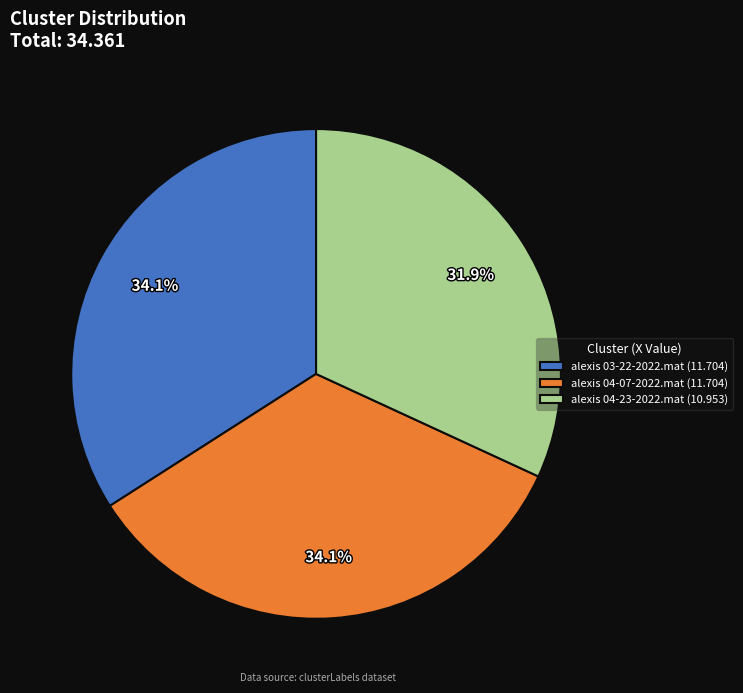

Is there a majority slice in this chart?

No